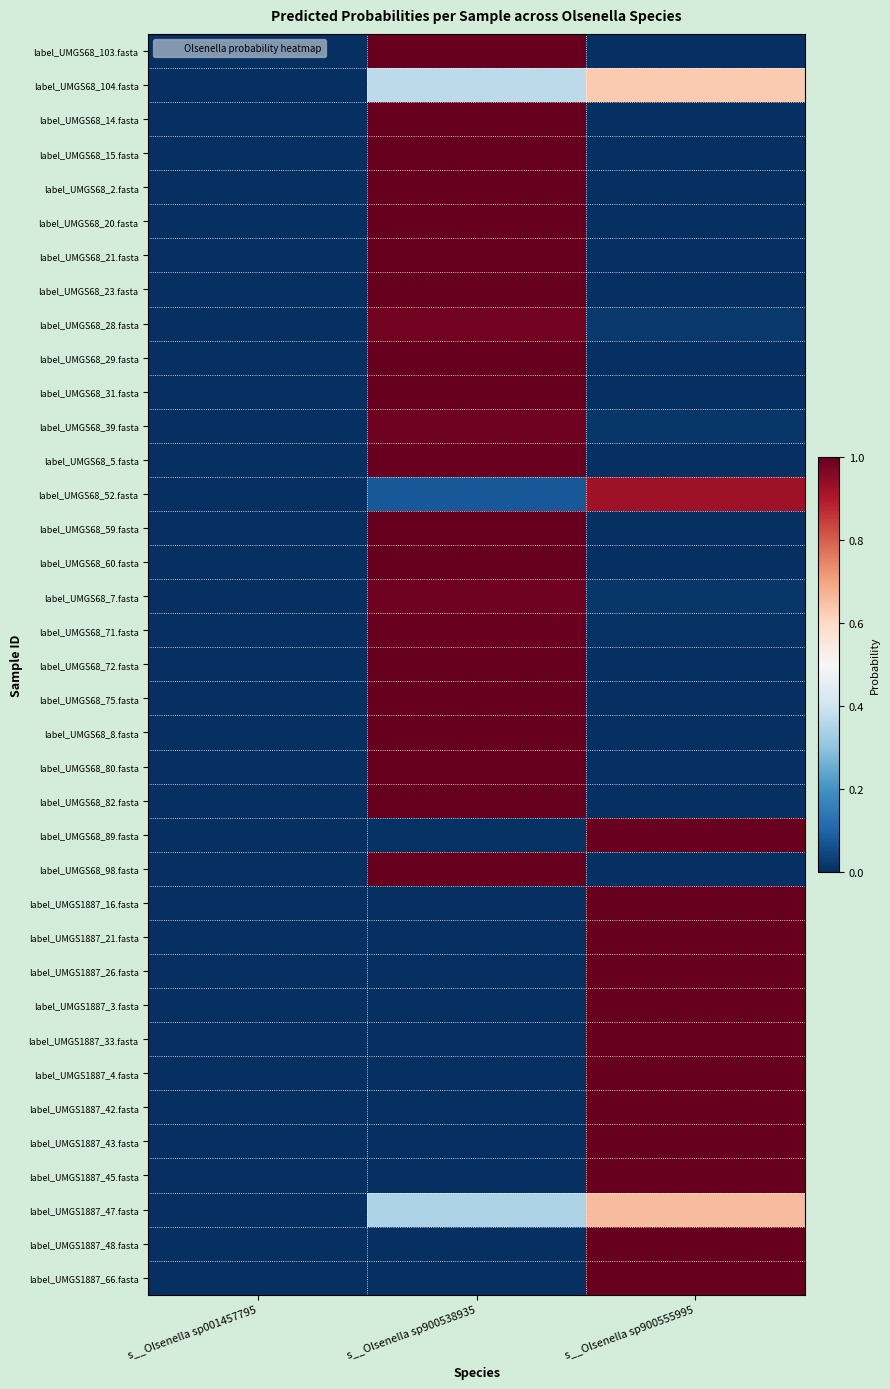

Reading left to right, transcribe all the data shown in this chart.

label_UMGS68_103.fasta: s__Olsenella sp001457795=0.0	s__Olsenella sp900538935=1.0	s__Olsenella sp900555995=0.0
label_UMGS68_104.fasta: s__Olsenella sp001457795=0.0	s__Olsenella sp900538935=0.4	s__Olsenella sp900555995=0.6
label_UMGS68_14.fasta: s__Olsenella sp001457795=0.0	s__Olsenella sp900538935=1.0	s__Olsenella sp900555995=0.0
label_UMGS68_15.fasta: s__Olsenella sp001457795=0.0	s__Olsenella sp900538935=1.0	s__Olsenella sp900555995=0.0
label_UMGS68_2.fasta: s__Olsenella sp001457795=0.0	s__Olsenella sp900538935=1.0	s__Olsenella sp900555995=0.0
label_UMGS68_20.fasta: s__Olsenella sp001457795=0.0	s__Olsenella sp900538935=1.0	s__Olsenella sp900555995=0.0
label_UMGS68_21.fasta: s__Olsenella sp001457795=0.0	s__Olsenella sp900538935=1.0	s__Olsenella sp900555995=0.0
label_UMGS68_23.fasta: s__Olsenella sp001457795=0.0	s__Olsenella sp900538935=1.0	s__Olsenella sp900555995=0.0
label_UMGS68_28.fasta: s__Olsenella sp001457795=0.0	s__Olsenella sp900538935=1.0	s__Olsenella sp900555995=0.0
label_UMGS68_29.fasta: s__Olsenella sp001457795=0.0	s__Olsenella sp900538935=1.0	s__Olsenella sp900555995=0.0
label_UMGS68_31.fasta: s__Olsenella sp001457795=0.0	s__Olsenella sp900538935=1.0	s__Olsenella sp900555995=0.0
label_UMGS68_39.fasta: s__Olsenella sp001457795=0.0	s__Olsenella sp900538935=1.0	s__Olsenella sp900555995=0.0
label_UMGS68_5.fasta: s__Olsenella sp001457795=0.0	s__Olsenella sp900538935=1.0	s__Olsenella sp900555995=0.0
label_UMGS68_52.fasta: s__Olsenella sp001457795=0.0	s__Olsenella sp900538935=0.1	s__Olsenella sp900555995=0.9
label_UMGS68_59.fasta: s__Olsenella sp001457795=0.0	s__Olsenella sp900538935=1.0	s__Olsenella sp900555995=0.0
label_UMGS68_60.fasta: s__Olsenella sp001457795=0.0	s__Olsenella sp900538935=1.0	s__Olsenella sp900555995=0.0
label_UMGS68_7.fasta: s__Olsenella sp001457795=0.0	s__Olsenella sp900538935=1.0	s__Olsenella sp900555995=0.0
label_UMGS68_71.fasta: s__Olsenella sp001457795=0.0	s__Olsenella sp900538935=1.0	s__Olsenella sp900555995=0.0
label_UMGS68_72.fasta: s__Olsenella sp001457795=0.0	s__Olsenella sp900538935=1.0	s__Olsenella sp900555995=0.0
label_UMGS68_75.fasta: s__Olsenella sp001457795=0.0	s__Olsenella sp900538935=1.0	s__Olsenella sp900555995=0.0
label_UMGS68_8.fasta: s__Olsenella sp001457795=0.0	s__Olsenella sp900538935=1.0	s__Olsenella sp900555995=0.0
label_UMGS68_80.fasta: s__Olsenella sp001457795=0.0	s__Olsenella sp900538935=1.0	s__Olsenella sp900555995=0.0
label_UMGS68_82.fasta: s__Olsenella sp001457795=0.0	s__Olsenella sp900538935=1.0	s__Olsenella sp900555995=0.0
label_UMGS68_89.fasta: s__Olsenella sp001457795=0.0	s__Olsenella sp900538935=0.0	s__Olsenella sp900555995=1.0
label_UMGS68_98.fasta: s__Olsenella sp001457795=0.0	s__Olsenella sp900538935=1.0	s__Olsenella sp900555995=0.0
label_UMGS1887_16.fasta: s__Olsenella sp001457795=0.0	s__Olsenella sp900538935=0.0	s__Olsenella sp900555995=1.0
label_UMGS1887_21.fasta: s__Olsenella sp001457795=0.0	s__Olsenella sp900538935=0.0	s__Olsenella sp900555995=1.0
label_UMGS1887_26.fasta: s__Olsenella sp001457795=0.0	s__Olsenella sp900538935=0.0	s__Olsenella sp900555995=1.0
label_UMGS1887_3.fasta: s__Olsenella sp001457795=0.0	s__Olsenella sp900538935=0.0	s__Olsenella sp900555995=1.0
label_UMGS1887_33.fasta: s__Olsenella sp001457795=0.0	s__Olsenella sp900538935=0.0	s__Olsenella sp900555995=1.0
label_UMGS1887_4.fasta: s__Olsenella sp001457795=0.0	s__Olsenella sp900538935=0.0	s__Olsenella sp900555995=1.0
label_UMGS1887_42.fasta: s__Olsenella sp001457795=0.0	s__Olsenella sp900538935=0.0	s__Olsenella sp900555995=1.0
label_UMGS1887_43.fasta: s__Olsenella sp001457795=0.0	s__Olsenella sp900538935=0.0	s__Olsenella sp900555995=1.0
label_UMGS1887_45.fasta: s__Olsenella sp001457795=0.0	s__Olsenella sp900538935=0.0	s__Olsenella sp900555995=1.0
label_UMGS1887_47.fasta: s__Olsenella sp001457795=0.0	s__Olsenella sp900538935=0.3	s__Olsenella sp900555995=0.7
label_UMGS1887_48.fasta: s__Olsenella sp001457795=0.0	s__Olsenella sp900538935=0.0	s__Olsenella sp900555995=1.0
label_UMGS1887_66.fasta: s__Olsenella sp001457795=0.0	s__Olsenella sp900538935=0.0	s__Olsenella sp900555995=1.0